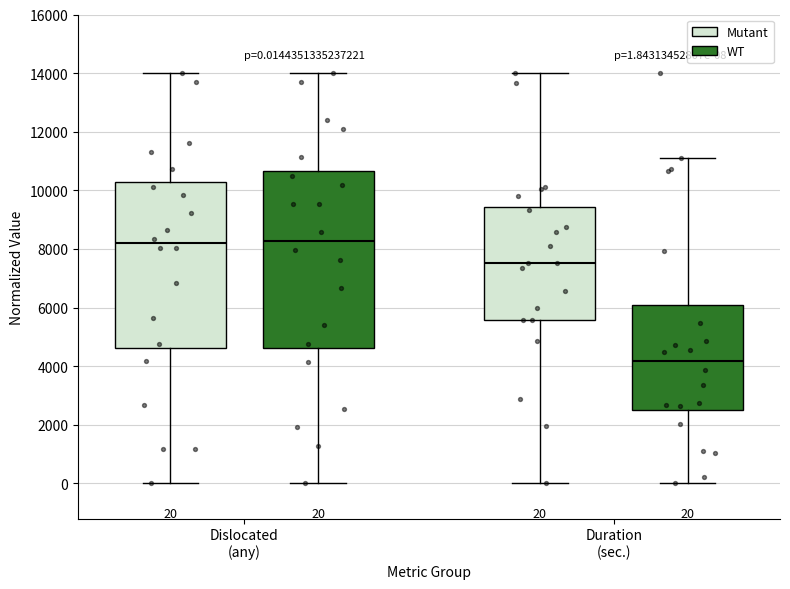

Which box's median line is the lowest?

Duration (sec.) (WT)